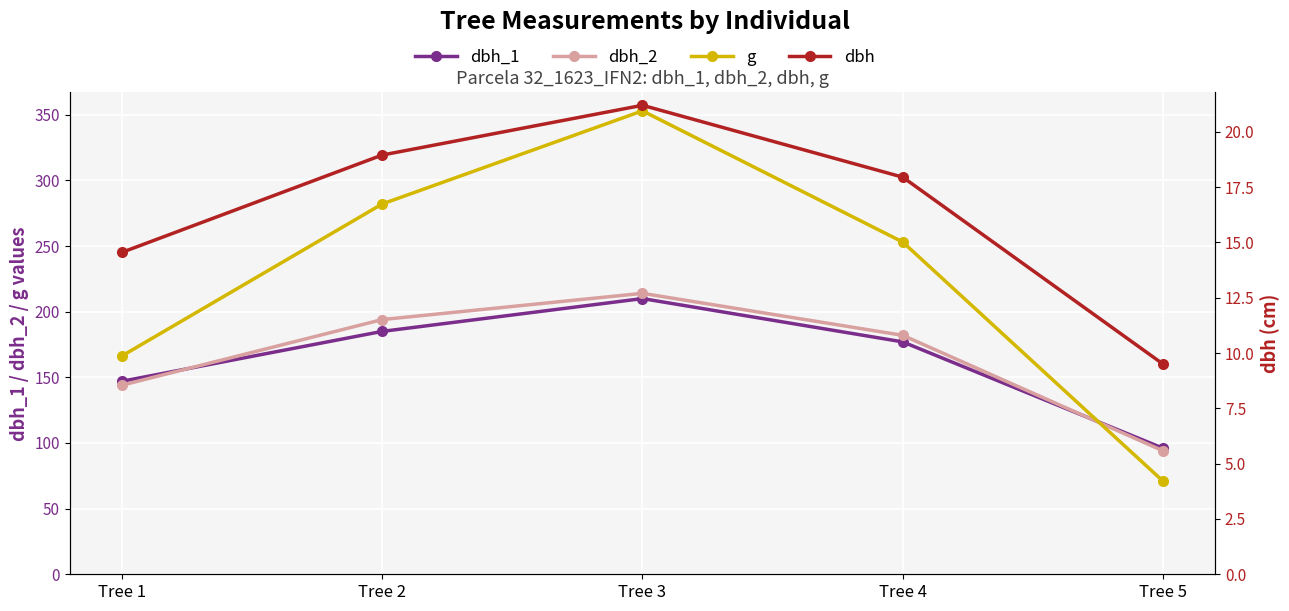

The value of dbh_1 at Tree 3 is 338.4. True or false?

False